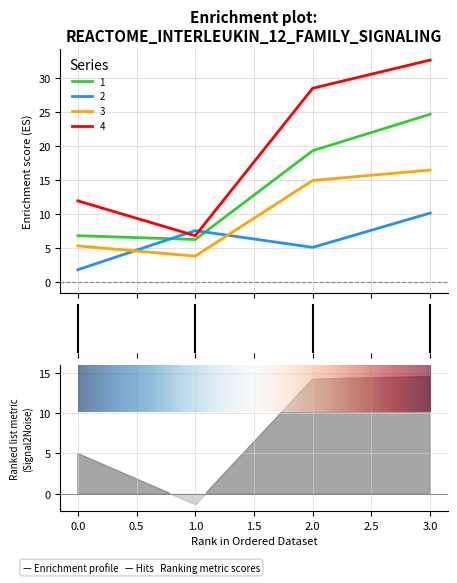

Rank the series at 3 from highest to lowest value.

4, 1, 3, 2